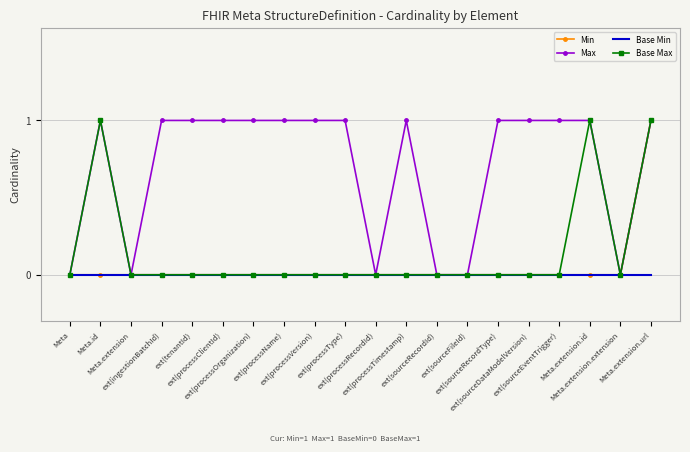

At which category is the sum across all series the highest?

Meta.extension.url